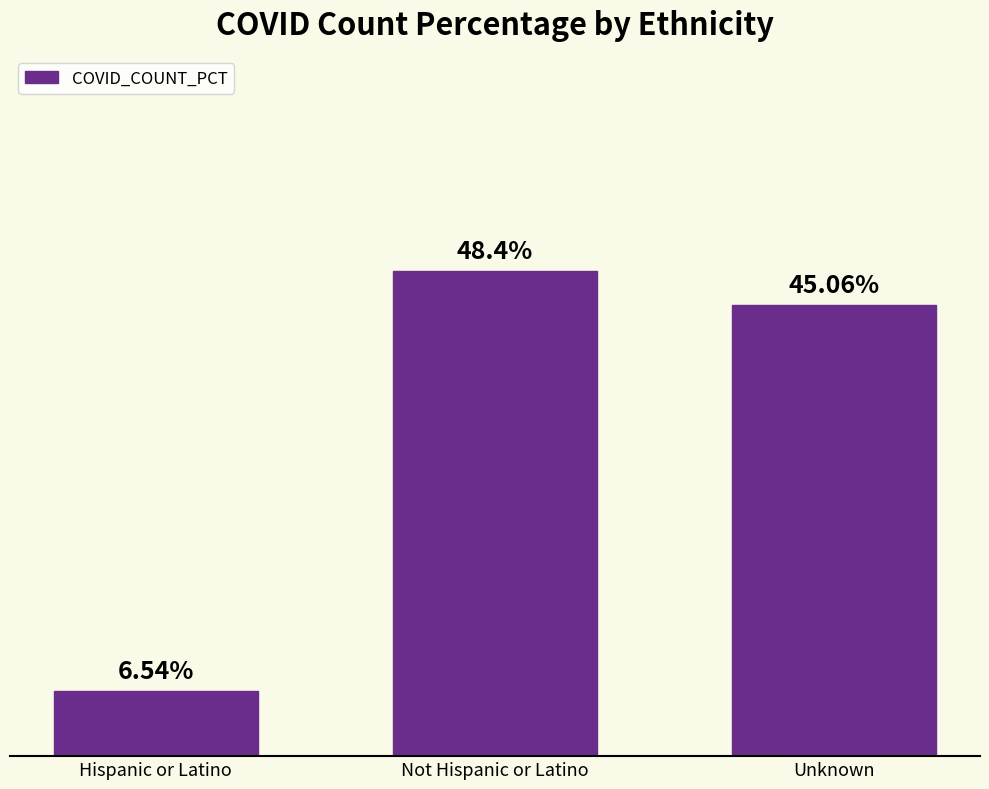

What is the label of the 1st bar from the left?

Hispanic or Latino